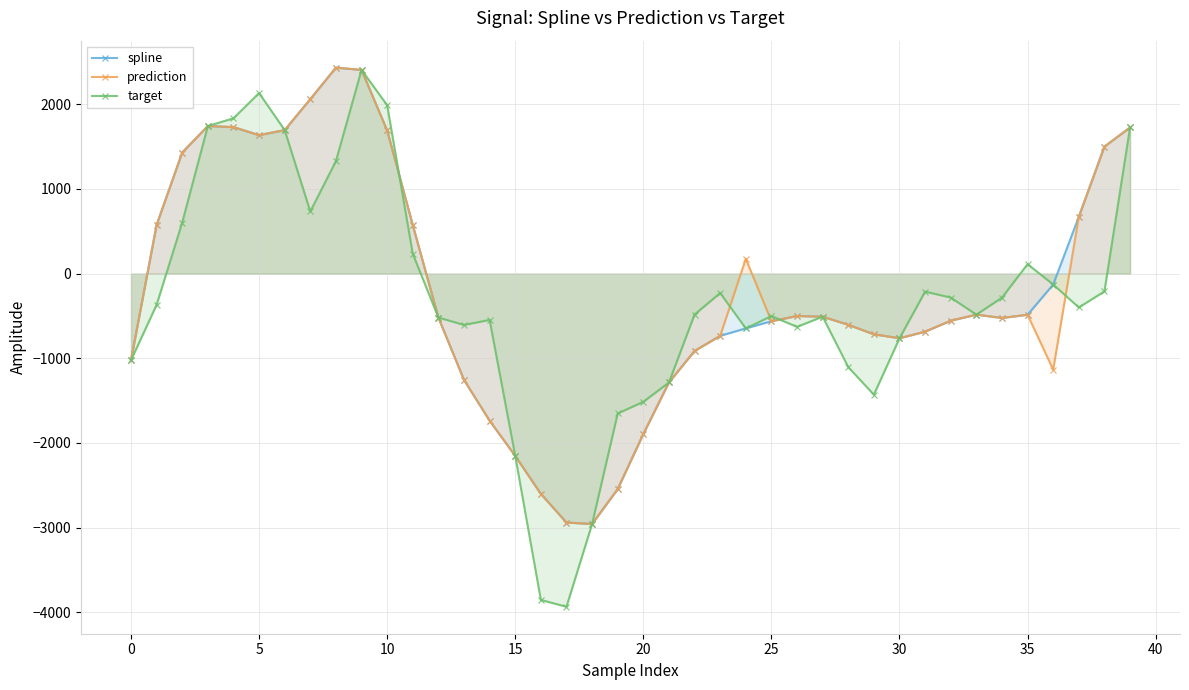

What is the maximum value for target?

2405.9